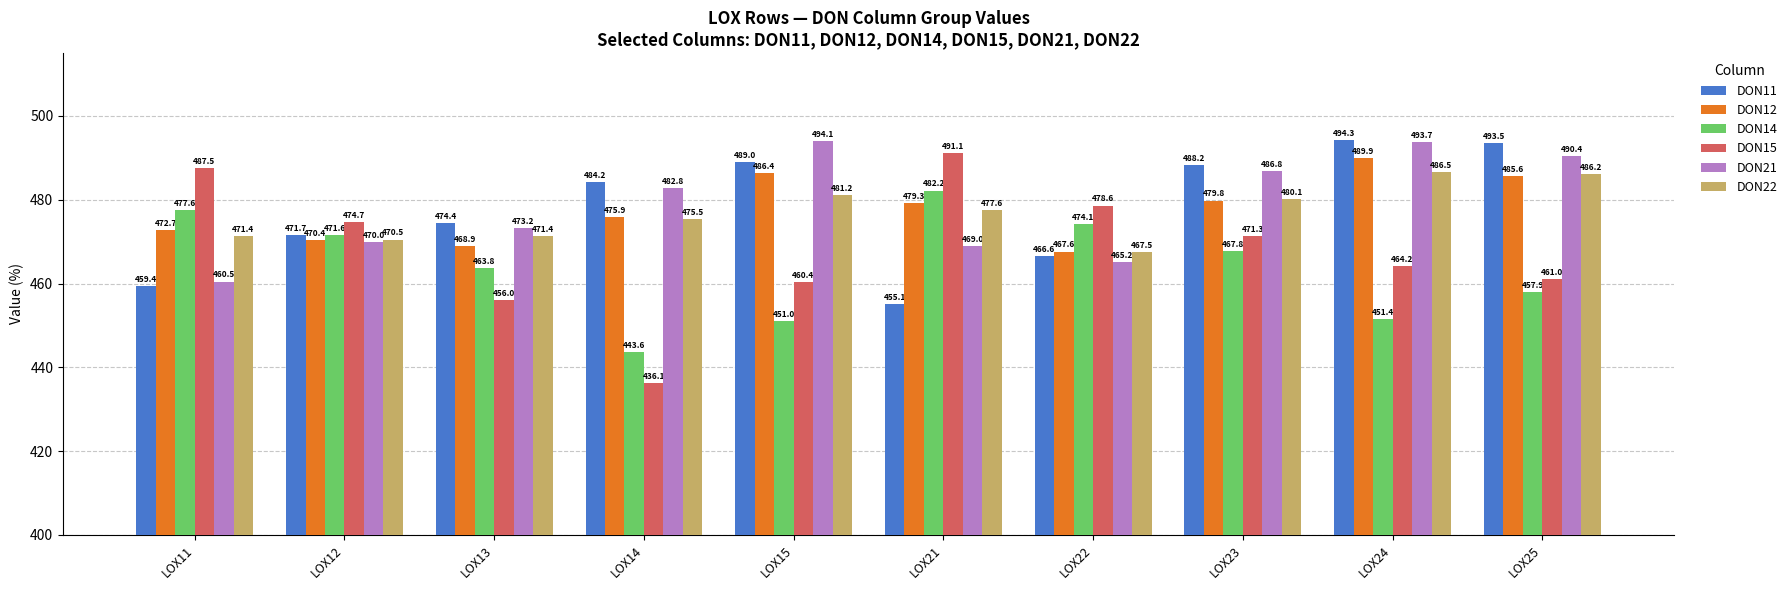

What is the difference between the DON15 values at LOX22 and LOX21?

12.5